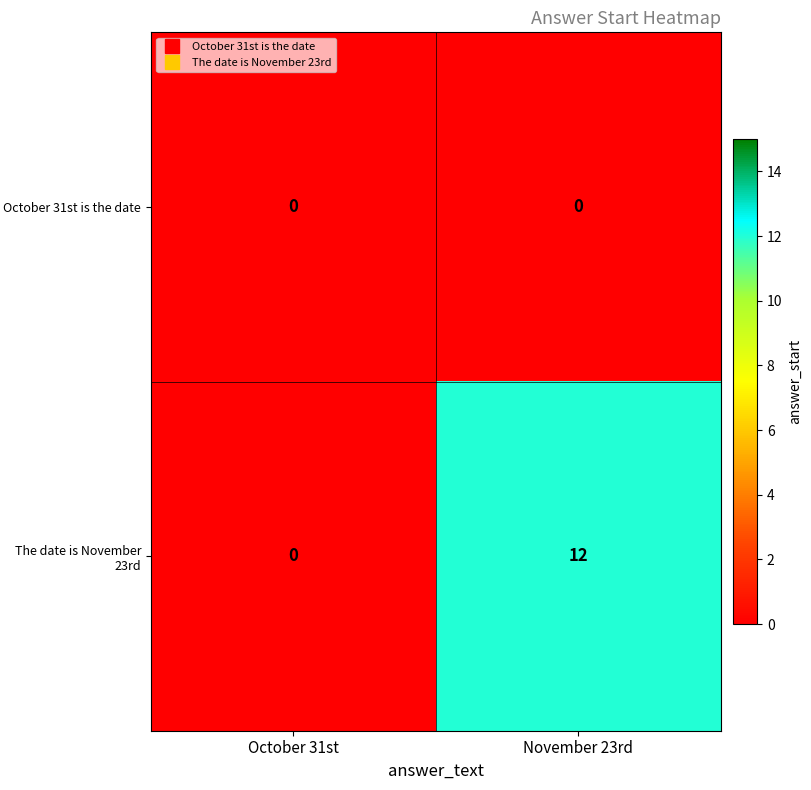

Is it true that The date is November 23rd equals 18 at November 23rd?

False